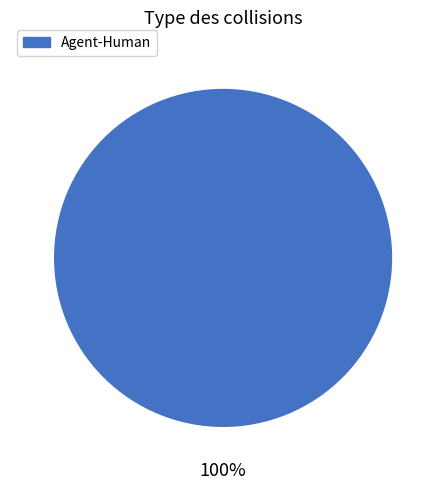

Rank the categories by value from lowest to highest.

Agent-Human